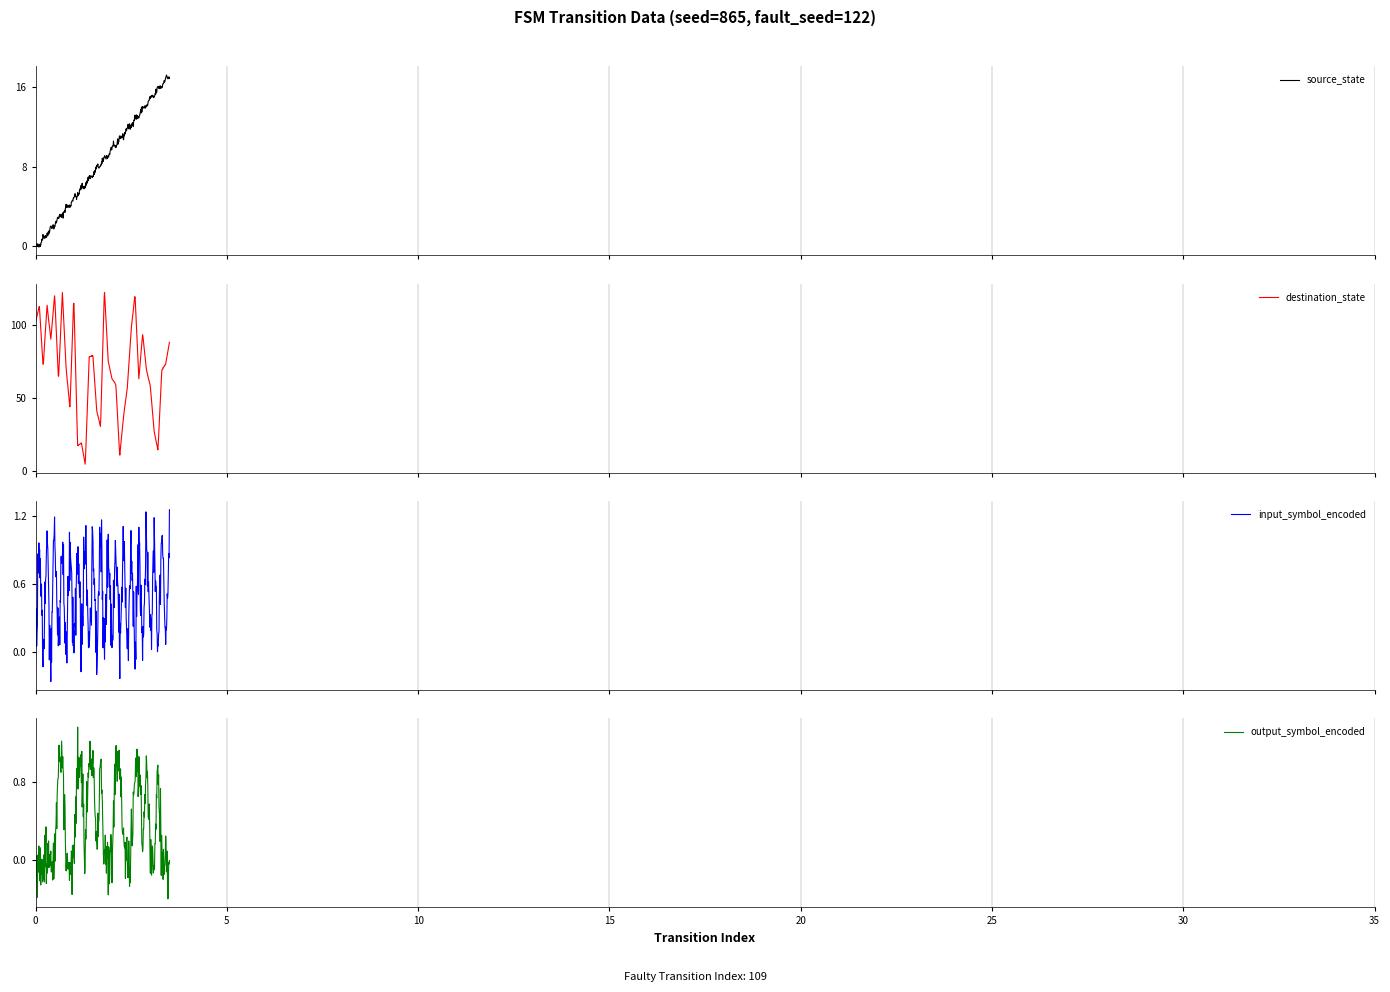

Reading left to right, list all the values displayed in this chart.

source_state: 0=0	1=0	2=1	3=1	4=2	5=2	6=3	7=3	8=4	9=4	10=5	11=5	12=6	13=6	14=7	15=7	16=8	17=8	18=9	19=9	20=10	21=10	22=11	23=11	24=12	25=12	26=13	27=13	28=14	29=14	30=15	31=15	32=16	33=16	34=17	35=17
destination_state: 0=102	1=113	2=71	3=114	4=90	5=121	6=62	7=123	8=70	9=43	10=119	11=17	12=19	13=4	14=78	15=79	16=41	17=30	18=124	19=75	20=63	21=59	22=10	23=37	24=57	25=97	26=121	27=63	28=94	29=69	30=58	31=27	32=14	33=69	34=73	35=88
input_symbol_encoded: 0=0	1=1	2=0	3=1	4=0	5=1	6=0	7=1	8=0	9=1	10=0	11=1	12=0	13=1	14=0	15=1	16=0	17=1	18=0	19=1	20=0	21=1	22=0	23=1	24=0	25=1	26=0	27=1	28=0	29=1	30=0	31=1	32=0	33=1	34=0	35=1
output_symbol_encoded: 0=0	1=0	2=0	3=0	4=0	5=0	6=1	7=1	8=0	9=0	10=0	11=1	12=1	13=0	14=1	15=1	16=0	17=1	18=0	19=0	20=0	21=1	22=1	23=0	24=0	25=0	26=1	27=1	28=0	29=1	30=0	31=0	32=1	33=0	34=0	35=0